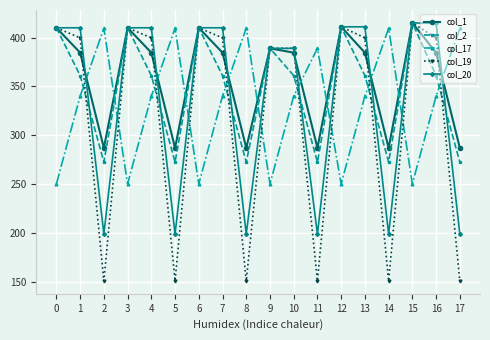

What are all the series names shown in the legend?

col_1, col_2, col_17, col_19, col_20